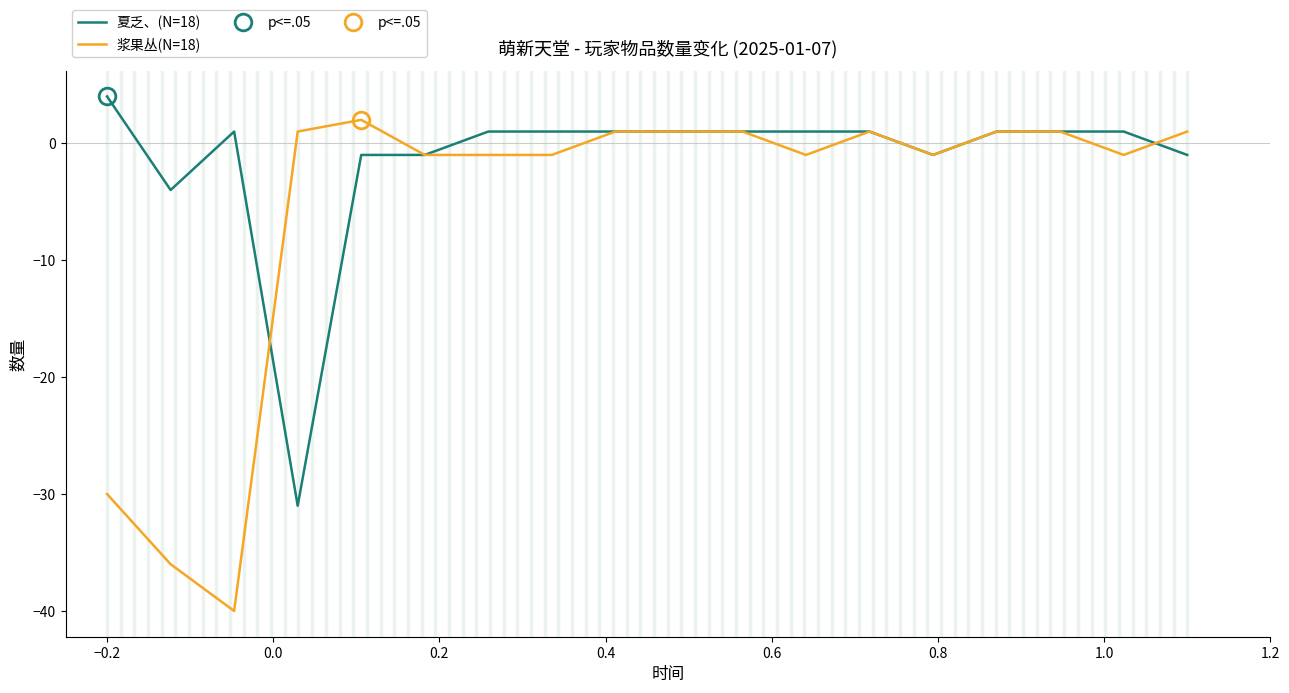

Is it true that 浆果丛(N=18) equals -1 at 1.0?

True